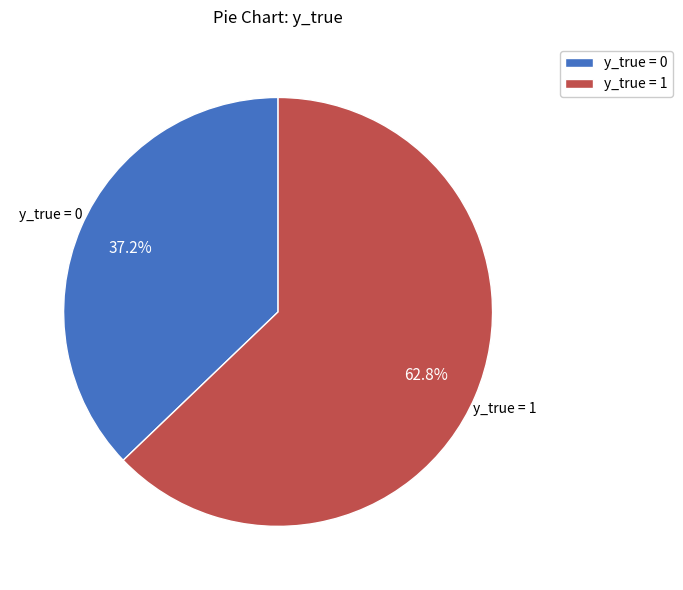

Between y_true = 1 and y_true = 0, which is larger?

y_true = 1